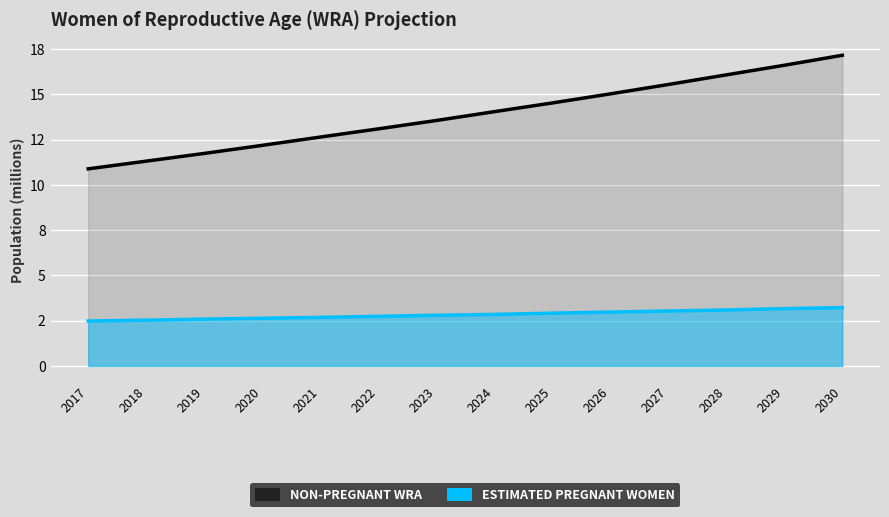

Reading left to right, list all the values displayed in this chart.

non-pregnant WRA: 2017=10.9	2018=11.3	2019=11.7	2020=12.2	2021=12.6	2022=13.1	2023=13.6	2024=14.0	2025=14.5	2026=15.0	2027=15.6	2028=16.1	2029=16.6	2030=17.2
Estimated pregnant women: 2017=2.5	2018=2.5	2019=2.6	2020=2.6	2021=2.7	2022=2.7	2023=2.8	2024=2.8	2025=2.9	2026=3.0	2027=3.0	2028=3.1	2029=3.2	2030=3.2